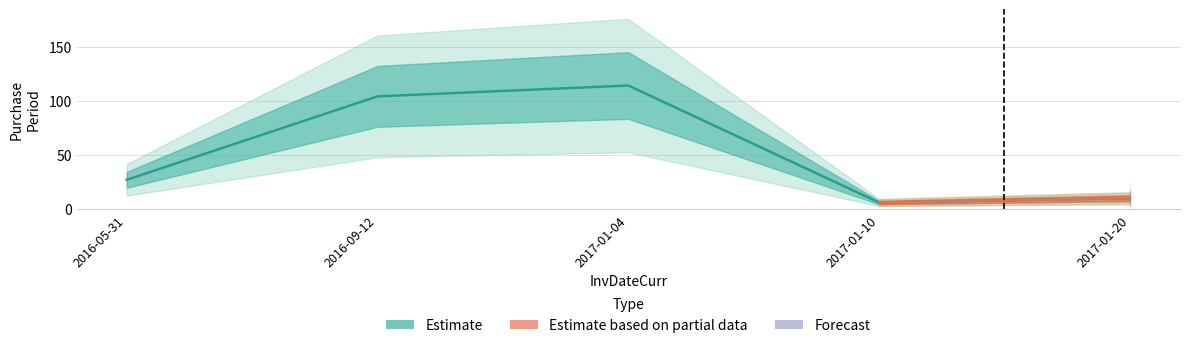

Count the number of categories in the chart.

5